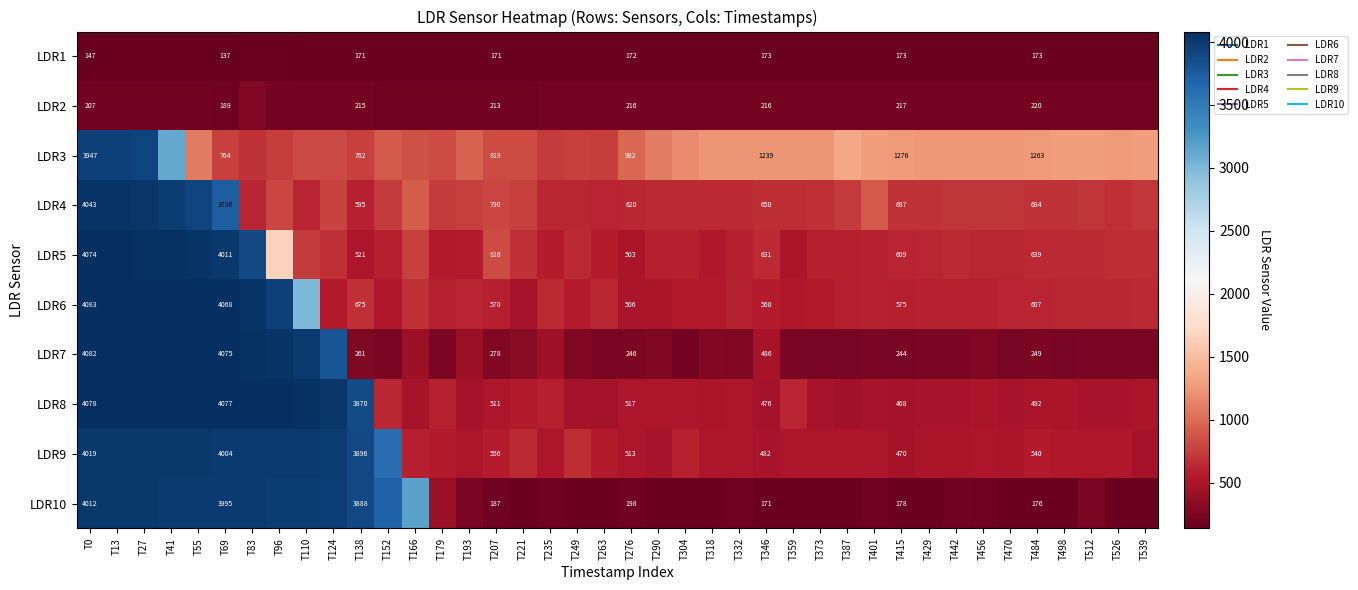

Rank the series at T318 from lowest to highest value.

LDR1, LDR10, LDR2, LDR7, LDR8, LDR9, LDR5, LDR6, LDR4, LDR3